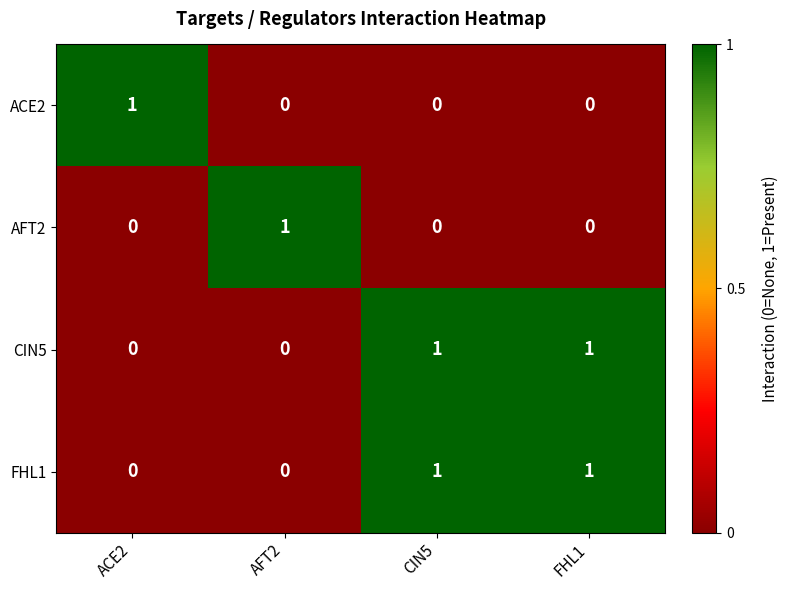

At how many categories does at least one series exceed 0?

4